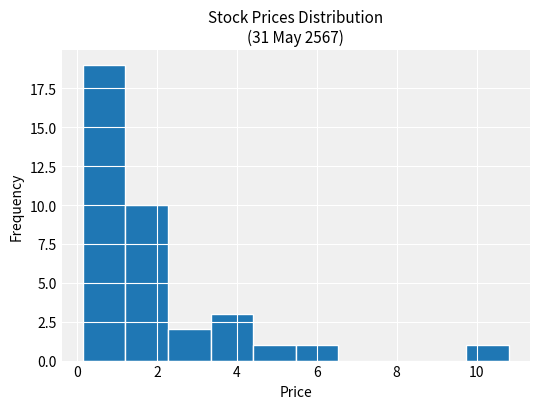

Reading left to right, transcribe this chart: for each bar, give the range it covers on the x-axis and its height. Neither the bar edges nor the heights are printed on the chart, so give them approximately, as read against the axes.

0.2 to 1.2: 19
1.2 to 2.2: 10
2.2 to 3.4: 2
3.4 to 4.4: 3
4.4 to 5.4: 1
5.4 to 6.6: 1
6.6 to 7.6: 0
7.6 to 8.6: 0
8.6 to 9.8: 0
9.8 to 10.8: 1